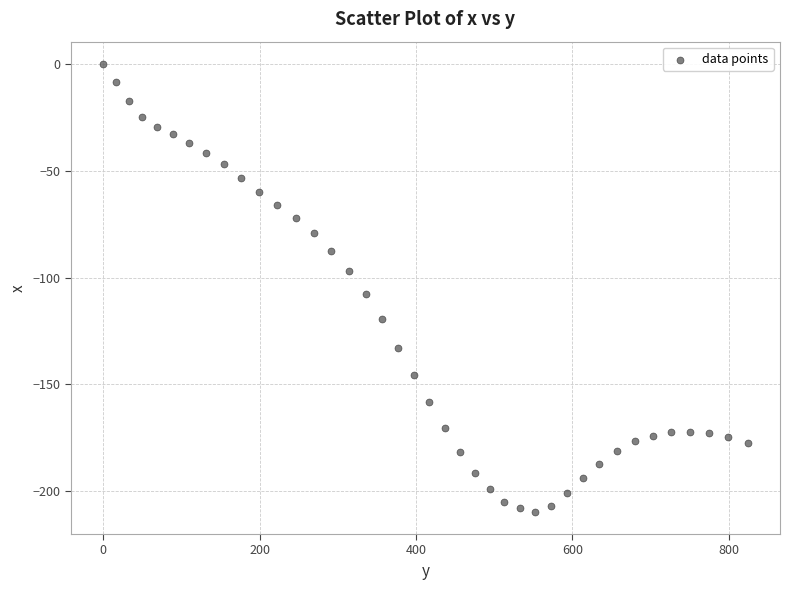

What Y value in the scatter plot is closest to -104?

-107.6